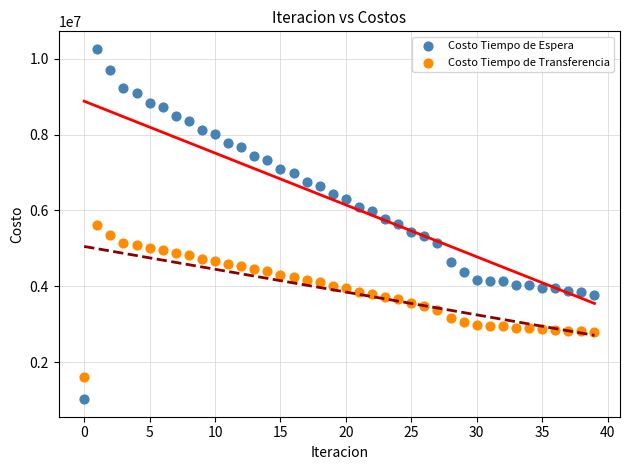

Which series has the widest spread of Y values?

Costo Tiempo de Espera